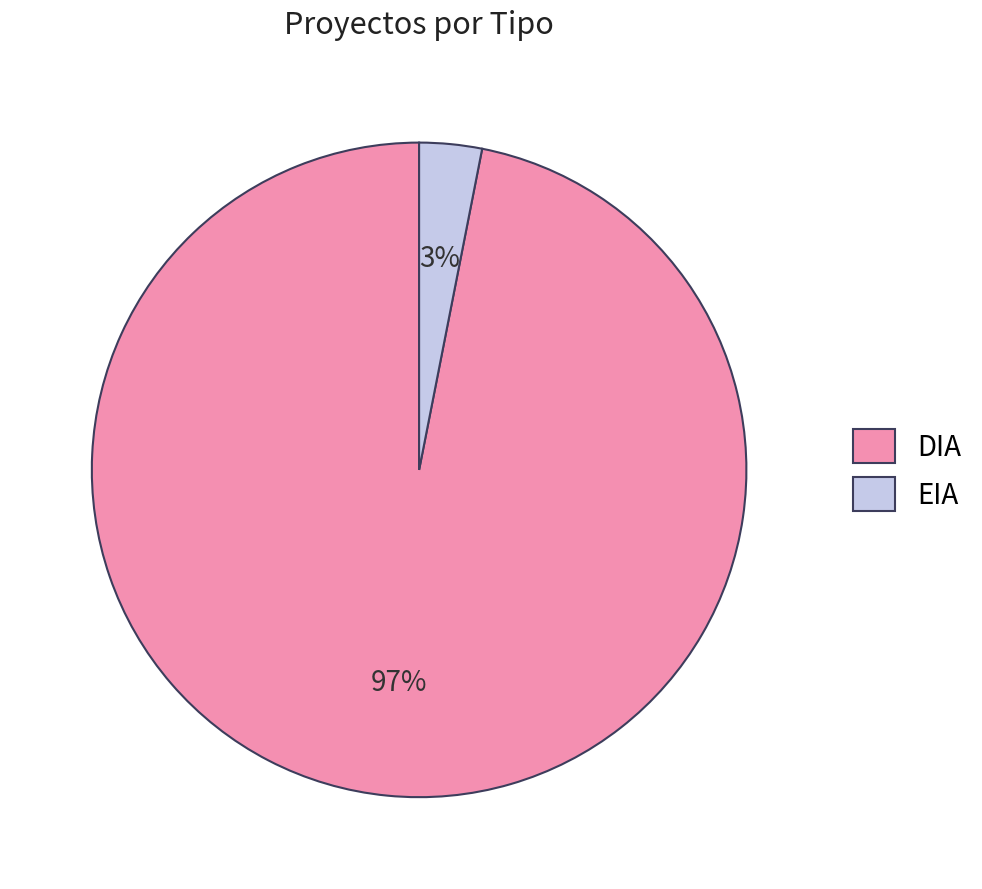

Does EIA account for over 50% of the chart?

No